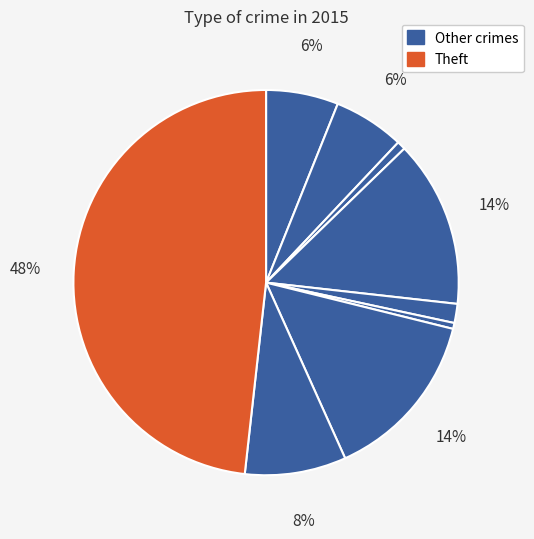

How many slices are in this pie chart?

9